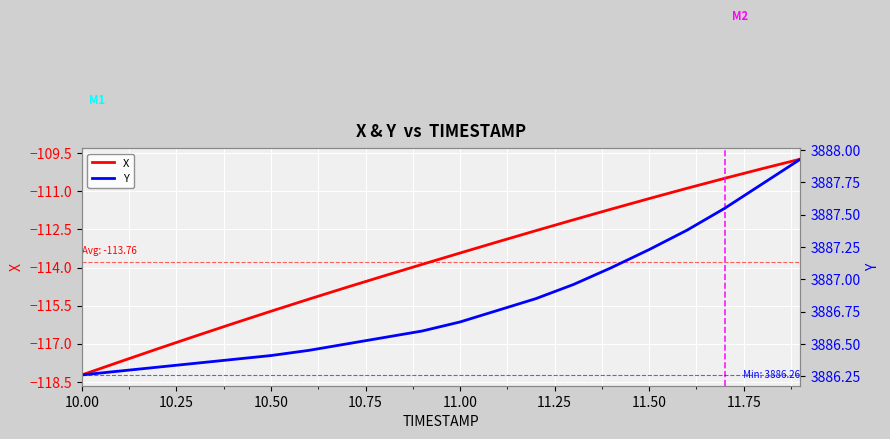

True or false: X has a value of -118.2 at 10.00.

True